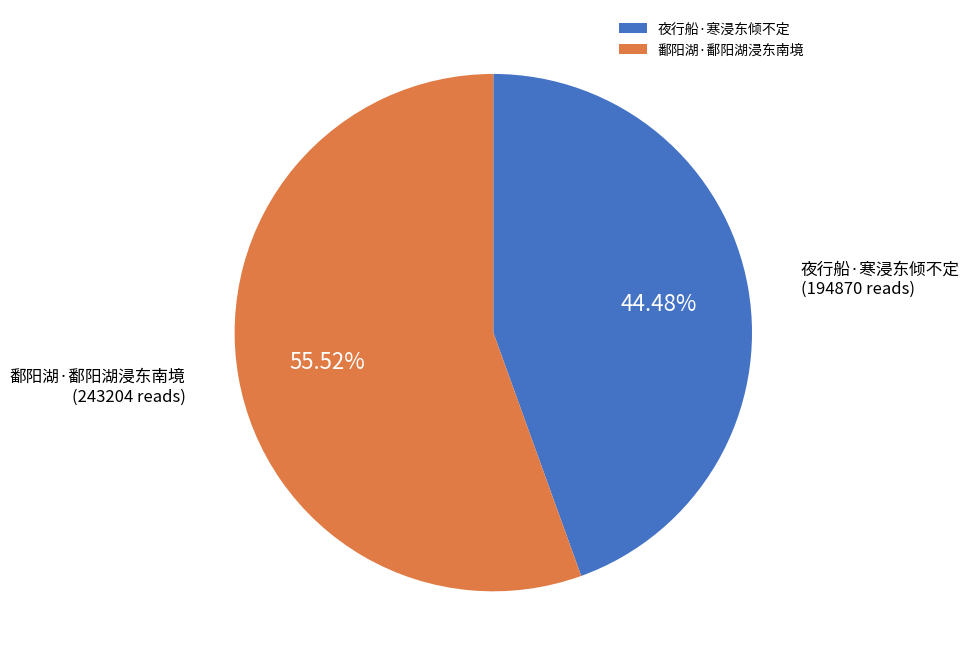

Which slice is the largest?

鄱阳湖·鄱阳湖浸东南境